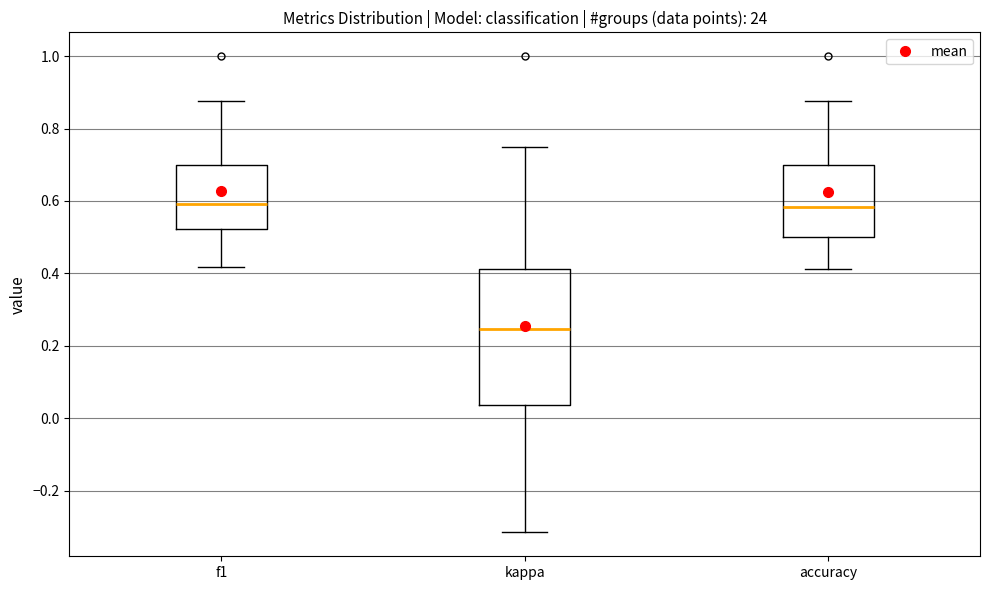

Which box is the tallest, from its lower edge to its upper edge?

kappa